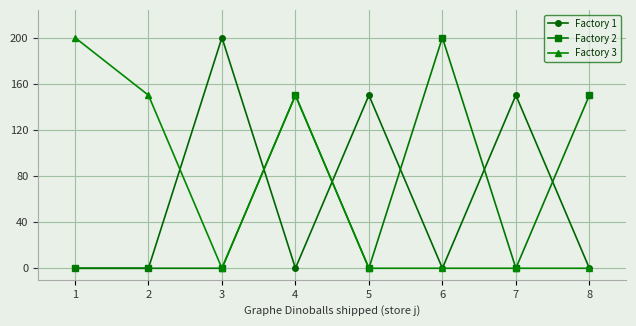

What is the highest value of the Factory 3 series?

200.0